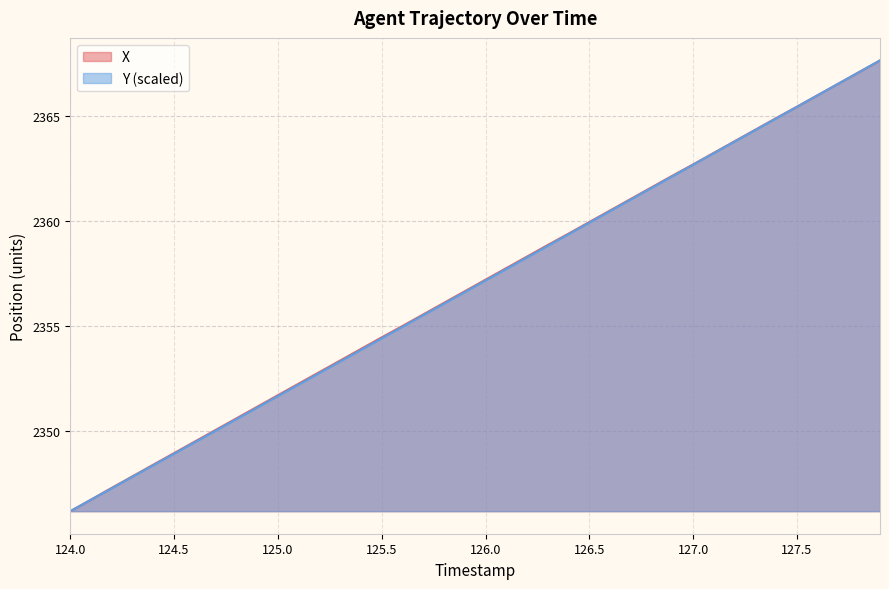

Reading left to right, extract all data points from this chart.

X: 124.0=2346.2	124.1=2346.8	124.2=2347.3	124.3=2347.9	124.4=2348.4	124.5=2349.0	124.6=2349.5	124.7=2350.1	124.8=2350.6	124.9=2351.2	125.0=2351.7	125.1=2352.3	125.2=2352.8	125.3=2353.4	125.4=2353.9	125.5=2354.5	125.6=2355.0	125.7=2355.6	125.8=2356.1	125.9=2356.7	126.0=2357.2	126.1=2357.8	126.2=2358.3	126.3=2358.8	126.4=2359.4	126.5=2359.9	126.6=2360.5	126.7=2361.0	126.8=2361.6	126.9=2362.1	127.0=2362.7	127.1=2363.2	127.2=2363.8	127.3=2364.3	127.4=2364.9	127.5=2365.4	127.6=2366.0	127.7=2366.5	127.8=2367.1	127.9=2367.6
Y: 124.0=2346.2	124.1=2346.7	124.2=2347.3	124.3=2347.8	124.4=2348.4	124.5=2348.9	124.6=2349.5	124.7=2350.0	124.8=2350.6	124.9=2351.1	125.0=2351.7	125.1=2352.2	125.2=2352.8	125.3=2353.3	125.4=2353.9	125.5=2354.4	125.6=2355.0	125.7=2355.5	125.8=2356.1	125.9=2356.6	126.0=2357.2	126.1=2357.7	126.2=2358.3	126.3=2358.8	126.4=2359.4	126.5=2359.9	126.6=2360.5	126.7=2361.0	126.8=2361.6	126.9=2362.1	127.0=2362.7	127.1=2363.2	127.2=2363.8	127.3=2364.3	127.4=2364.9	127.5=2365.4	127.6=2366.0	127.7=2366.5	127.8=2367.1	127.9=2367.6